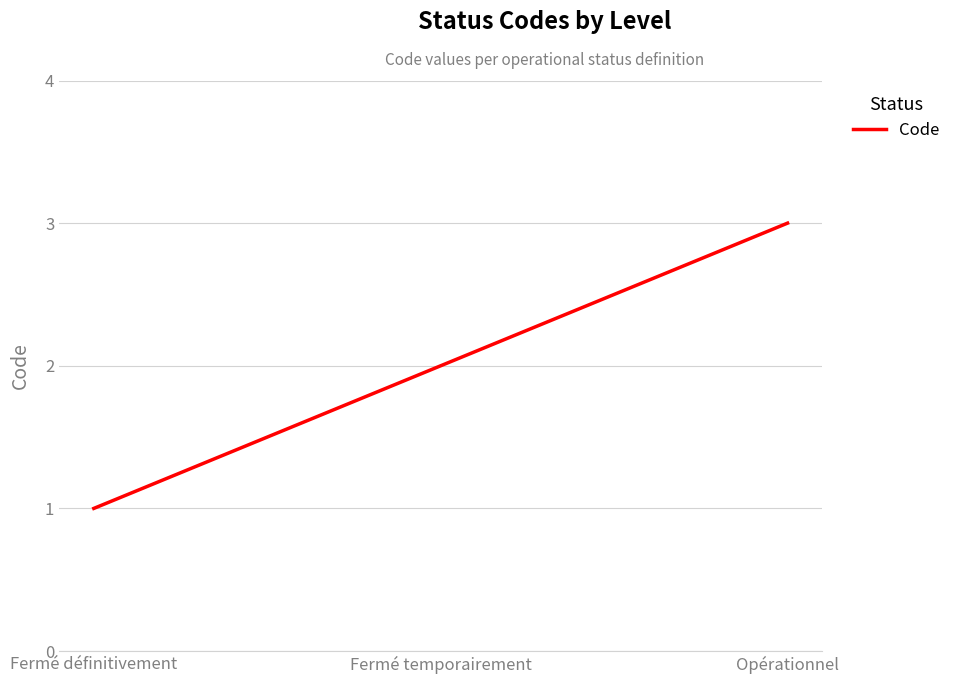

Where is the data nearest to the value 2?

Fermé temporairement